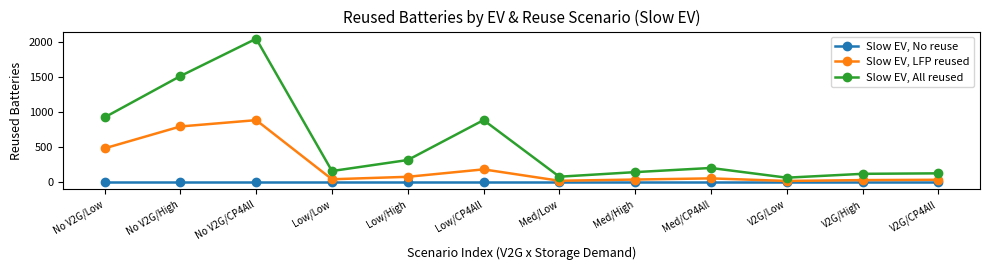

What is the value of the Slow EV, LFP reused point at the 9th from the left?

55.2